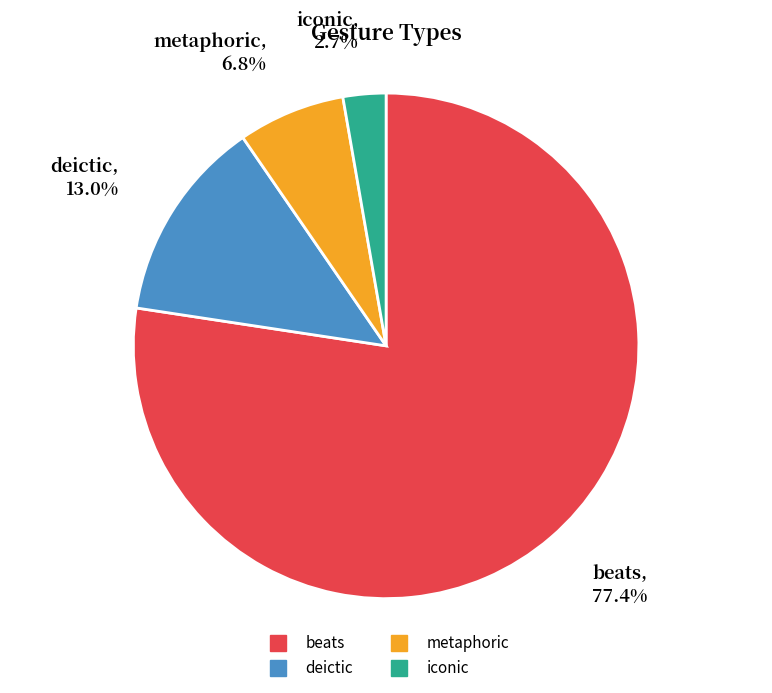

To the nearest percent, what is the combined percentage of deictic and beats?

90%